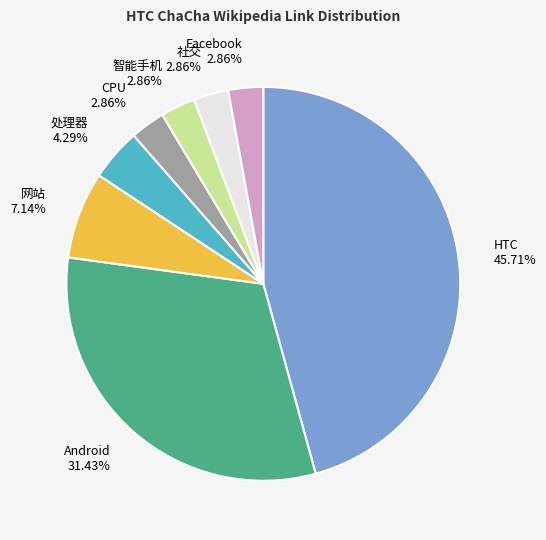

To the nearest percent, what is the average slice percentage?

12%